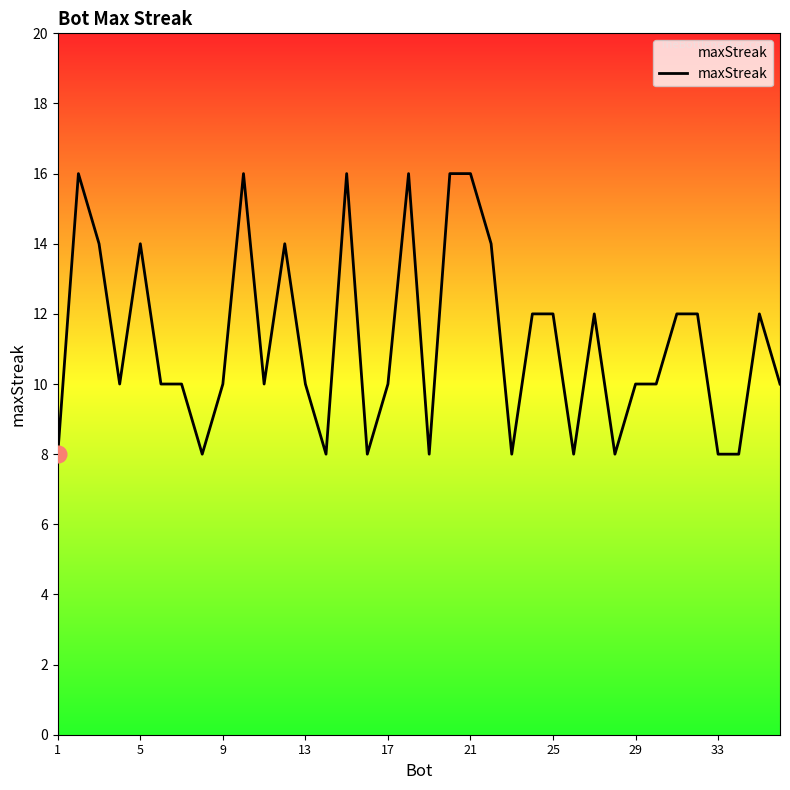

How many lines are shown in the chart?

1